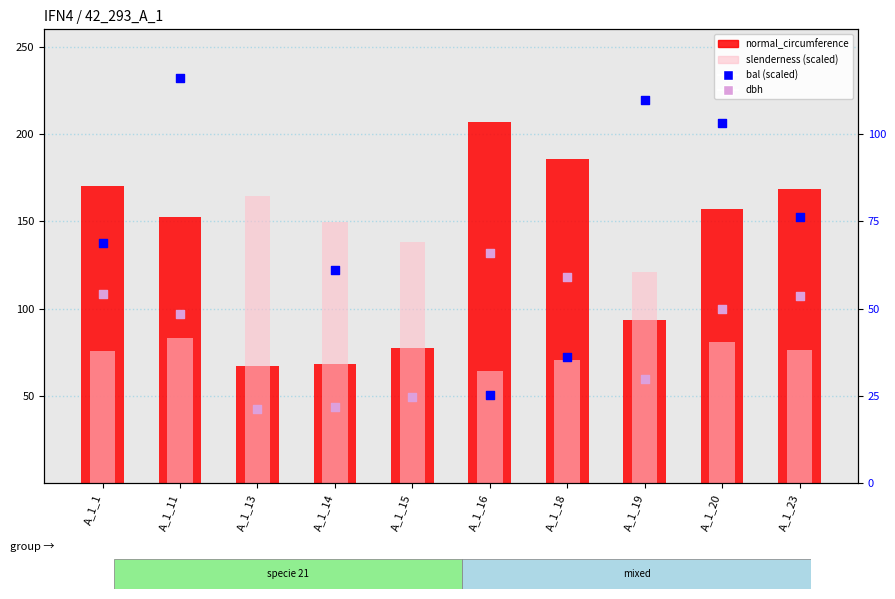

Which series contains the highest Y value?

normal_circumference